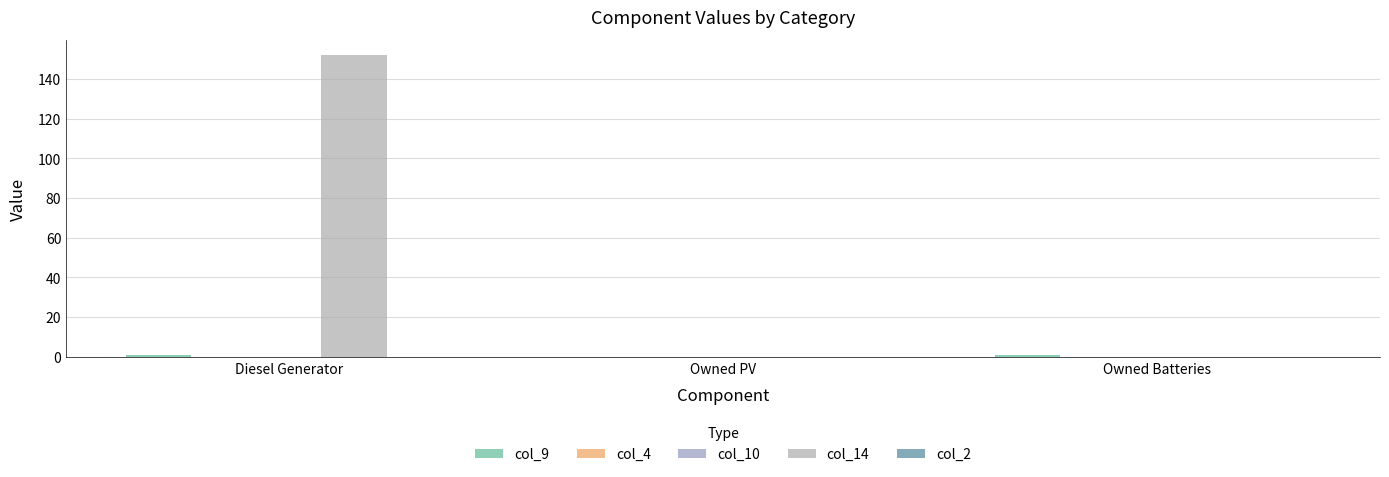

At how many categories does at least one series exceed 86?

1